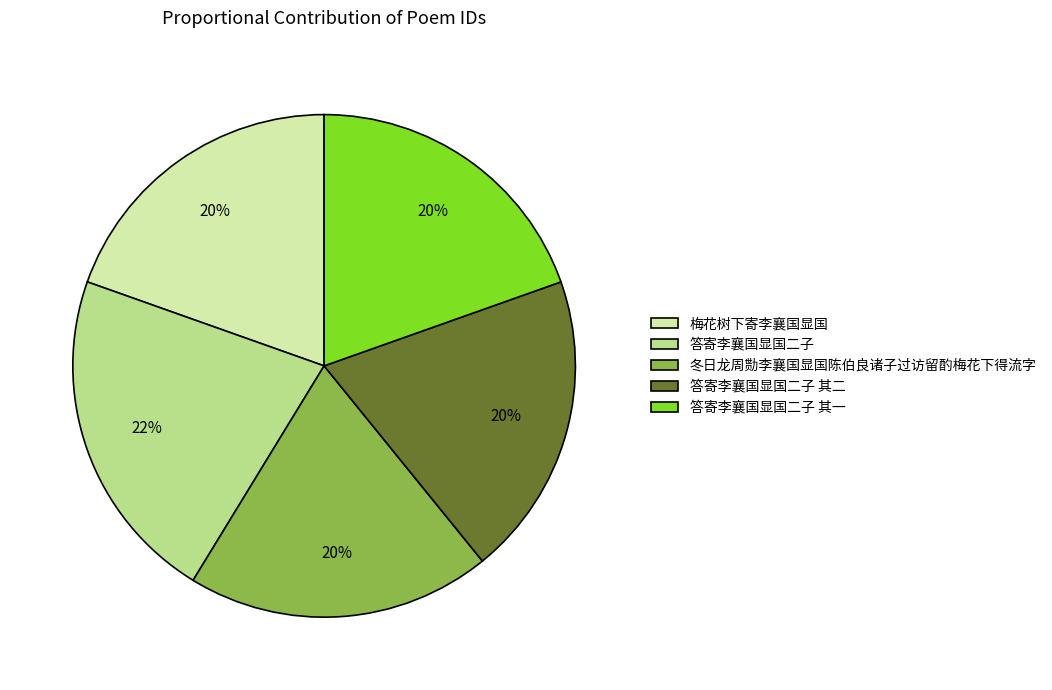

To the nearest percent, what portion does 冬日龙周勚李襄国显国陈伯良诸子过访留酌梅花下得流字 represent?

20%